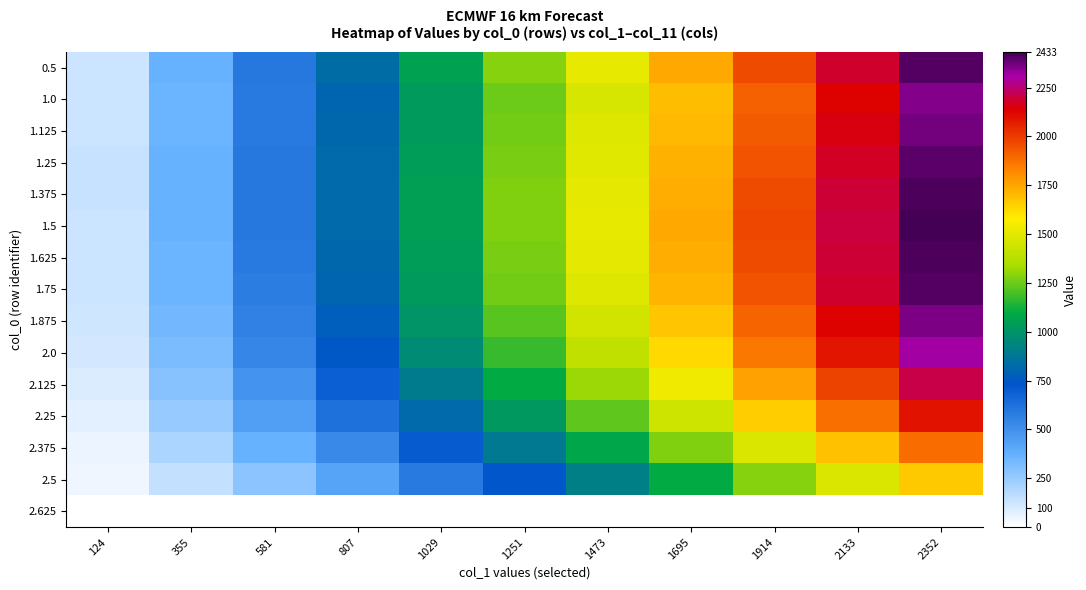

What is the total value across all series at 581?

7384